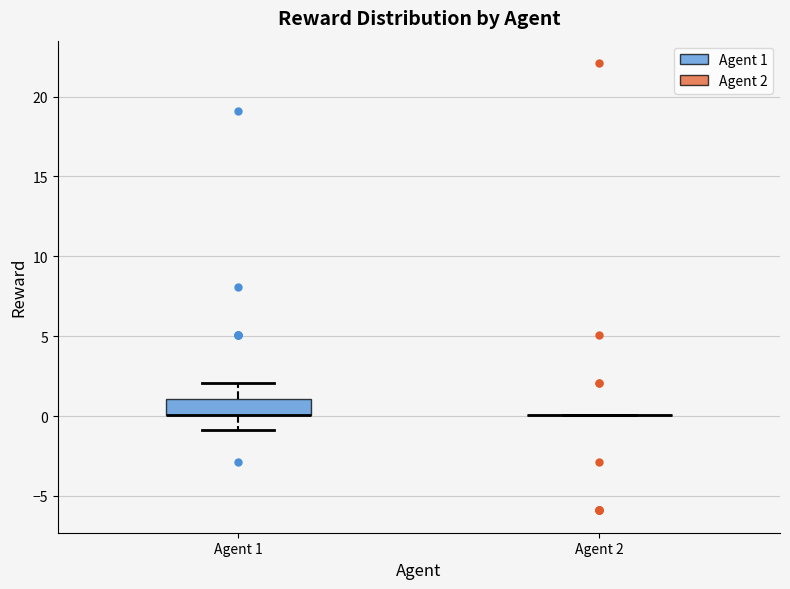

Reading left to right, transcribe this box plot: for each box, give where its median line is, the range the box spans, and where its two whiskers end, as read against the y-axis. The values are not printed on the chart, so give them approximately, as read against the axis.

Agent 1: median 0 (drawn on the box's lower edge), box 0 to 1, whiskers -1 to 2
Agent 2: box collapsed to a line at 0, whiskers 0 to 0